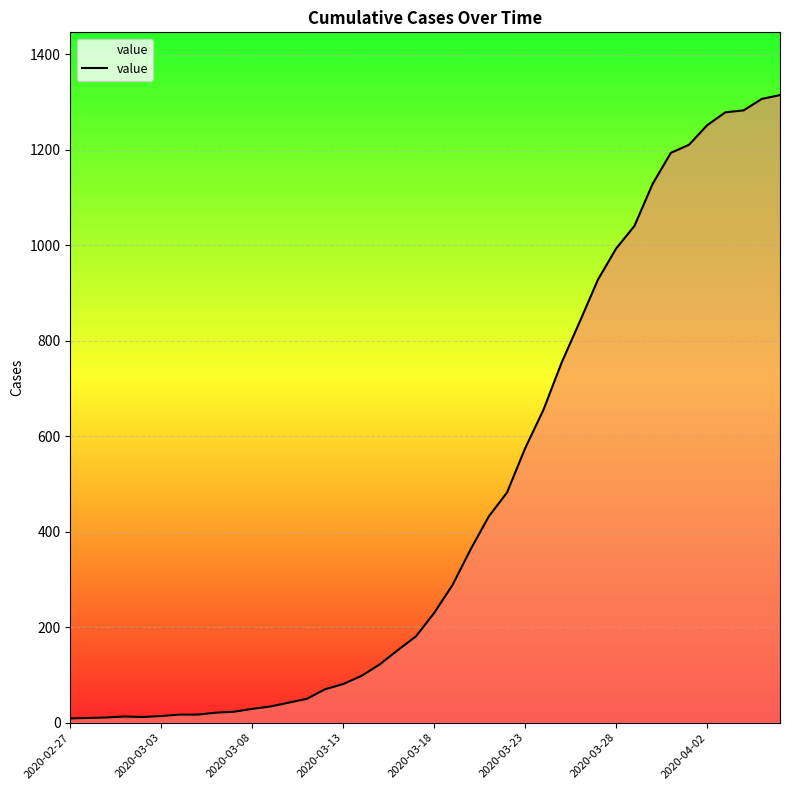

What is the greatest value displayed?

1314